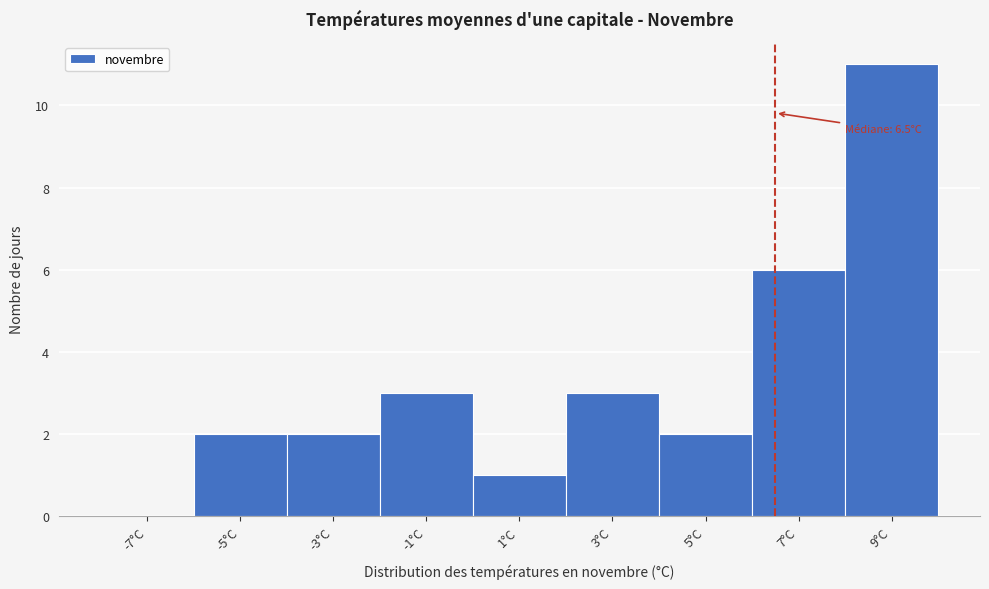

Which range on the x-axis has the tallest bar?

8 to 10